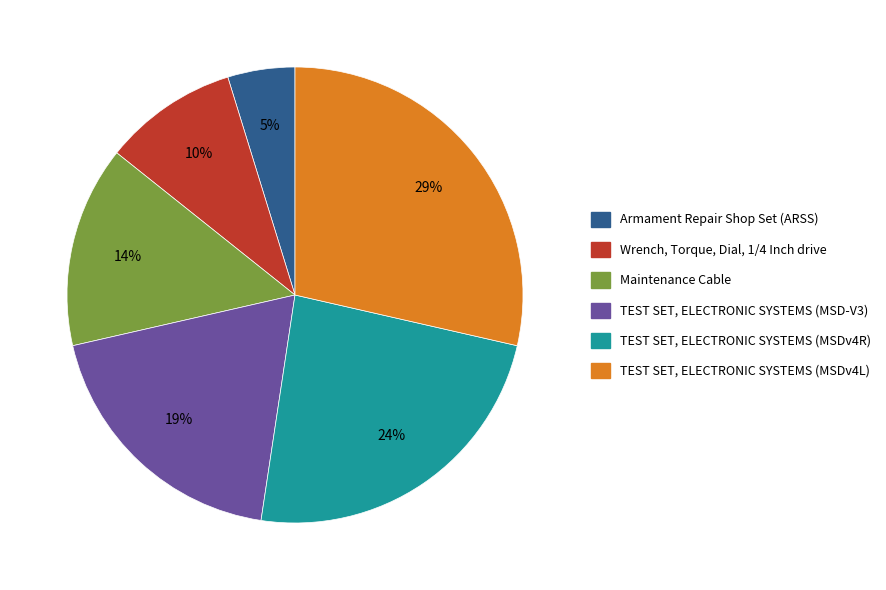

True or false: TEST SET, ELECTRONIC SYSTEMS (MSDv4L) accounts for 29% of the total.

True